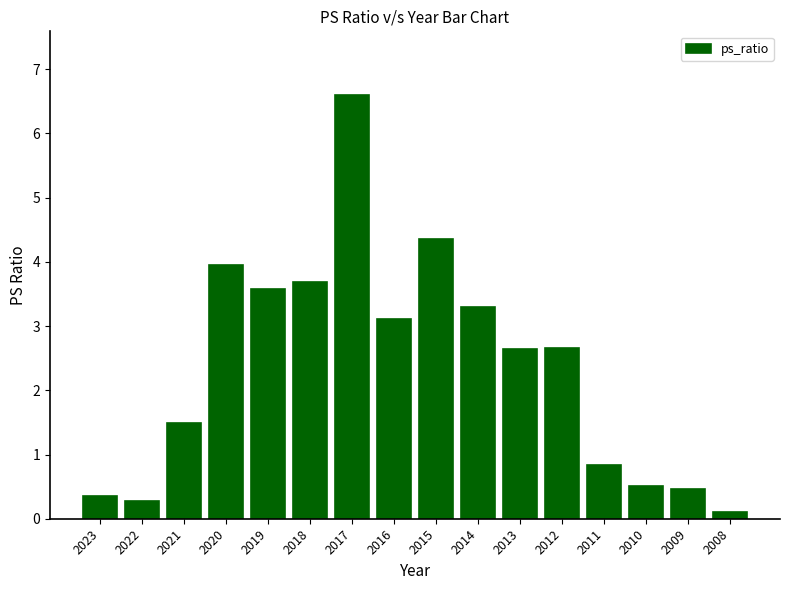

What is the value of the 2nd bar from the left?

0.3